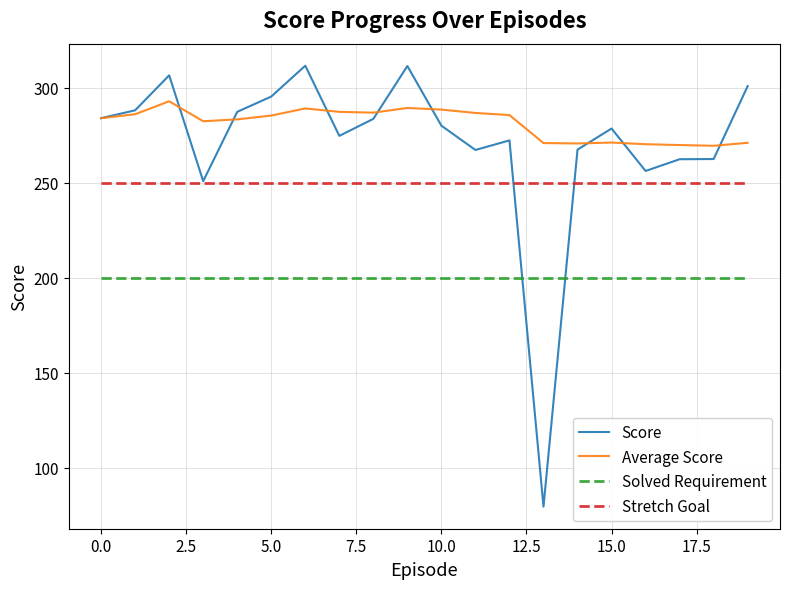

After their last crossing, which series has the higher values: Solved Requirement or Score?

Score